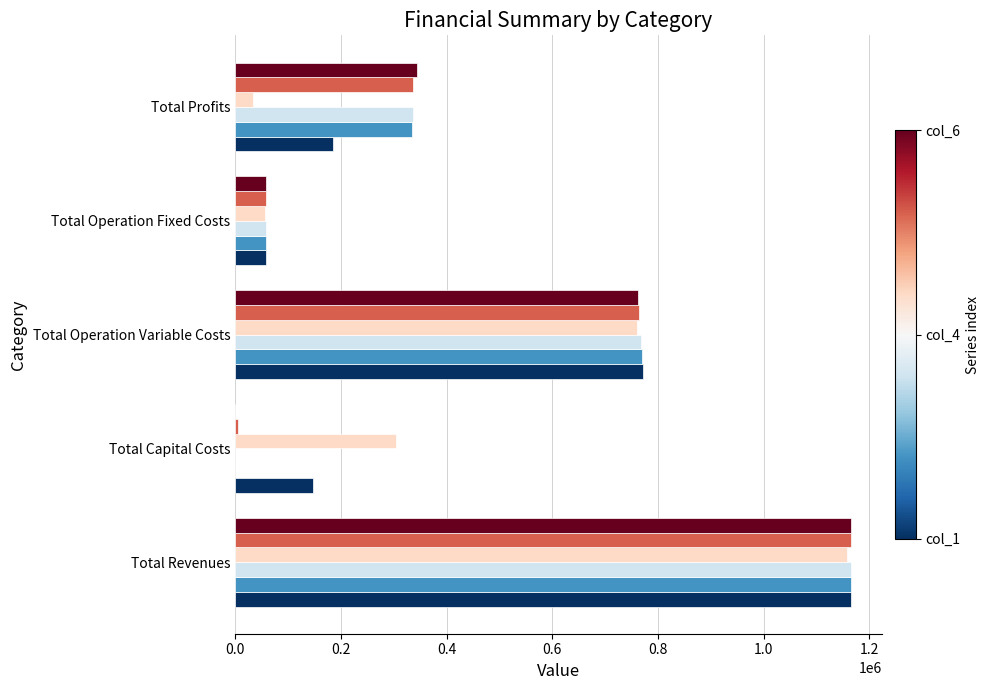

What is the total value across all series at Total Profits?

1571737.8